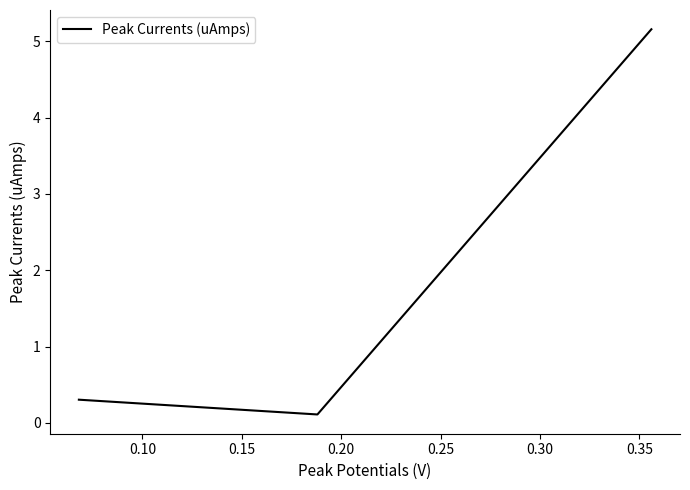

What is the average value?

1.9